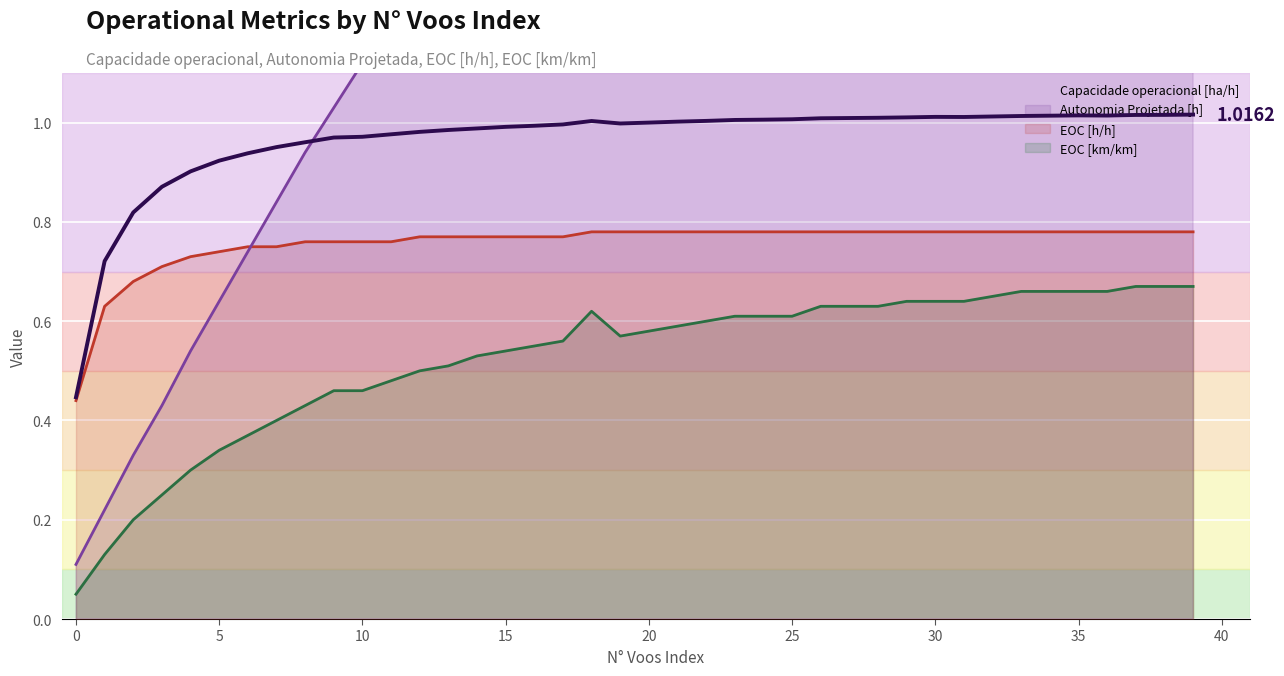

What is the total value across all series at 4?

2.5